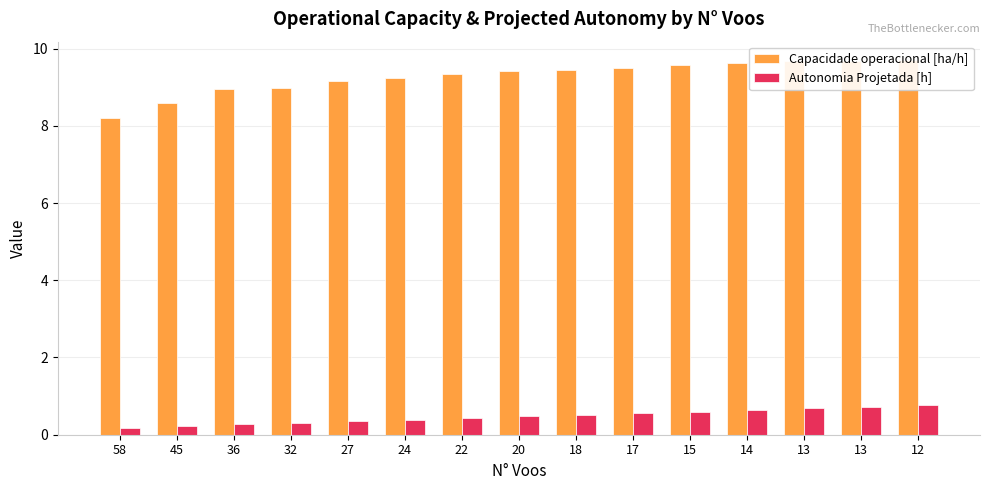

What is the value of the Autonomia Projetada [h] bar at the 4th from the left?

0.3